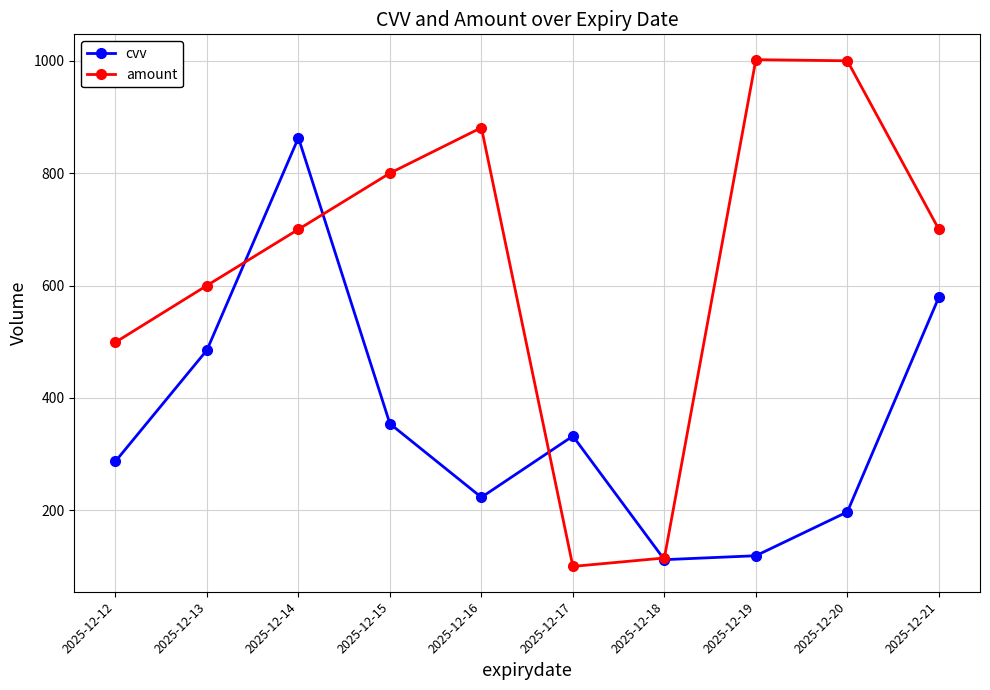

True or false: amount has a value of 1000 at 2025-12-20.

True